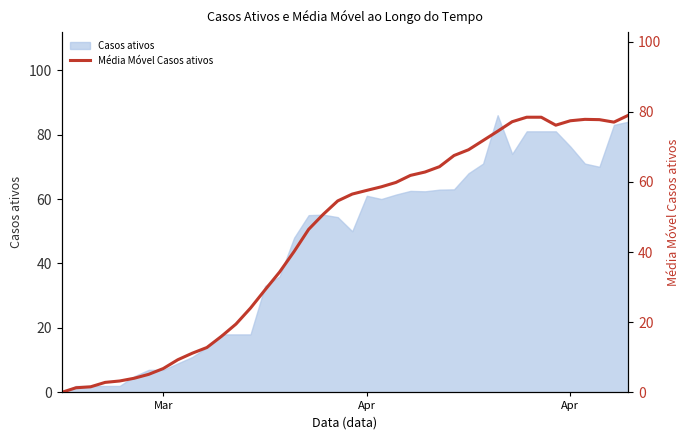

True or false: there are more than 2 points higher than both neighbors.

False